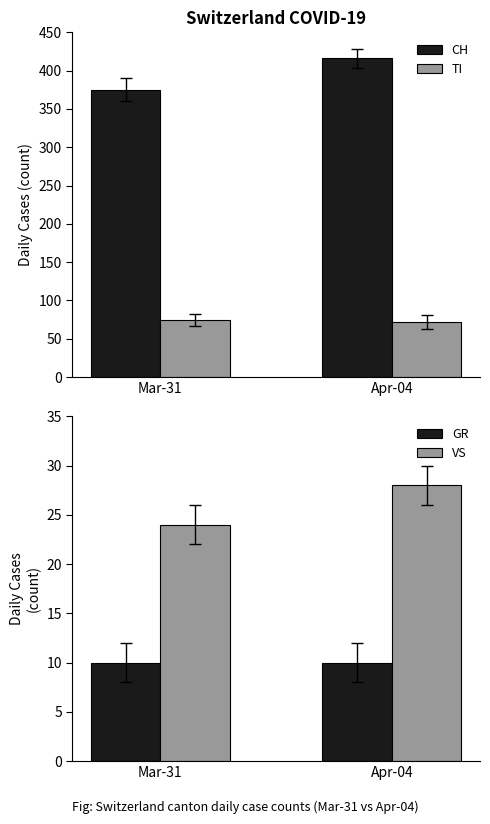

How many series are shown in this chart?

4